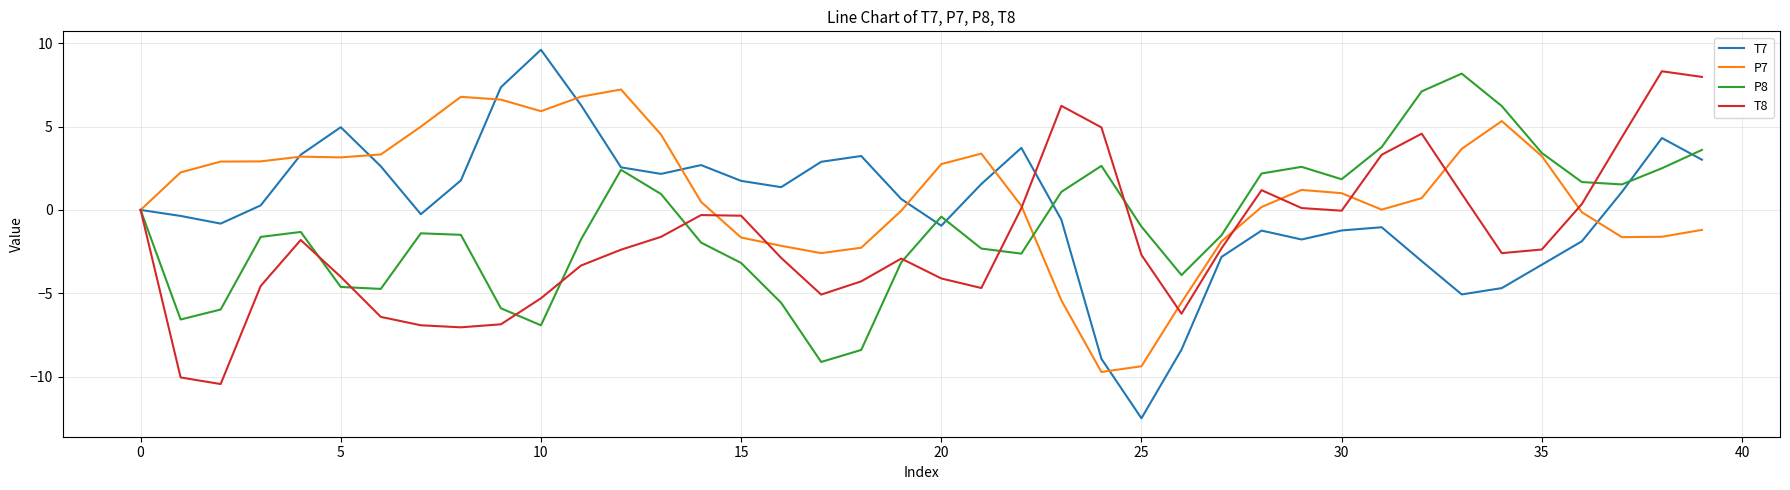

Rank the series by their average value, from highest to lowest.

P7, T7, P8, T8